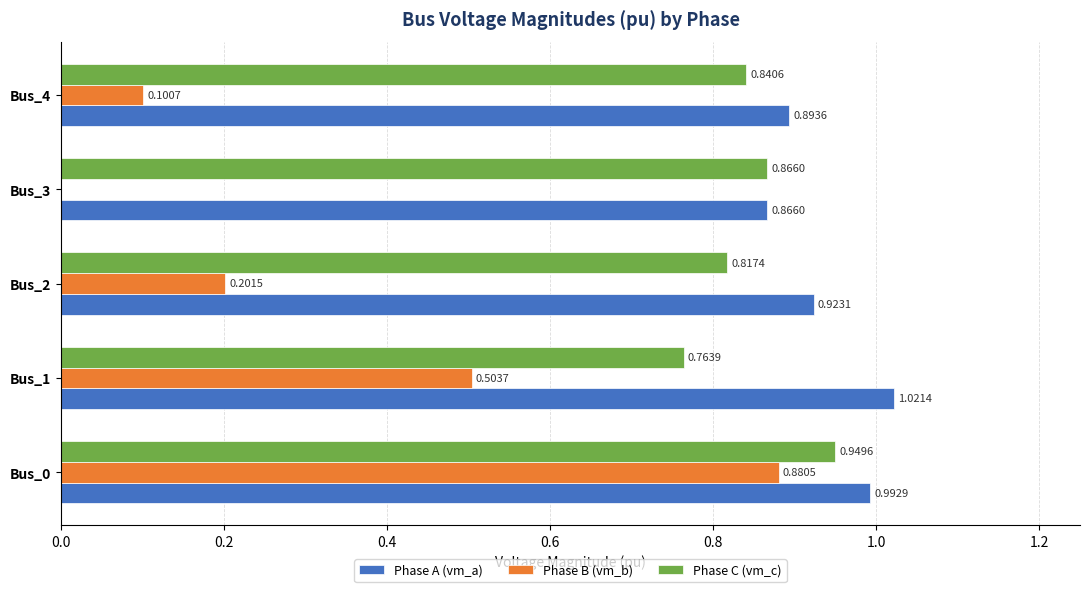

Which series changed the most between Bus_0 and Bus_4?

Phase B (vm_b)